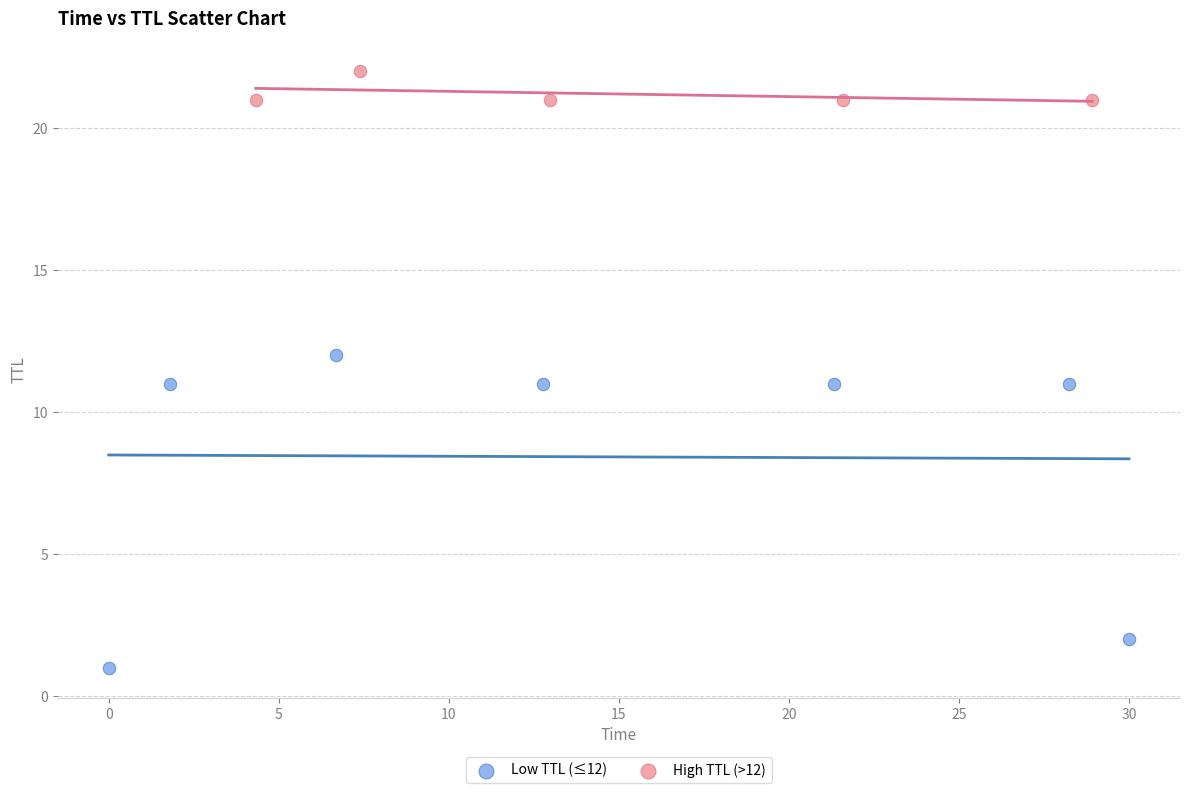

Which series contains the lowest Y value?

Low TTL (≤12)